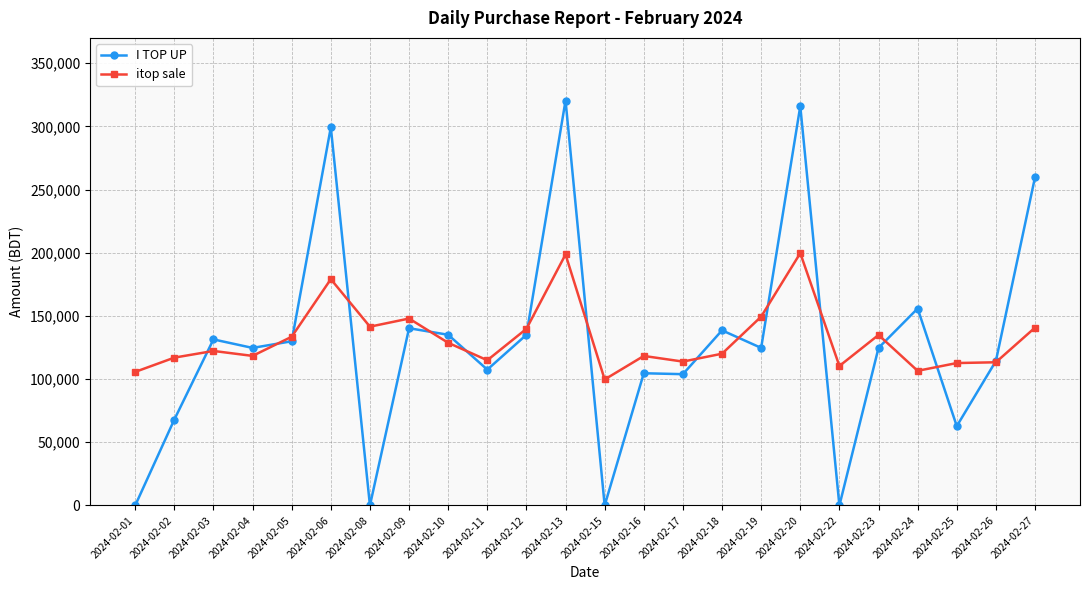

True or false: itop sale and I TOP UP cross at least once.

True